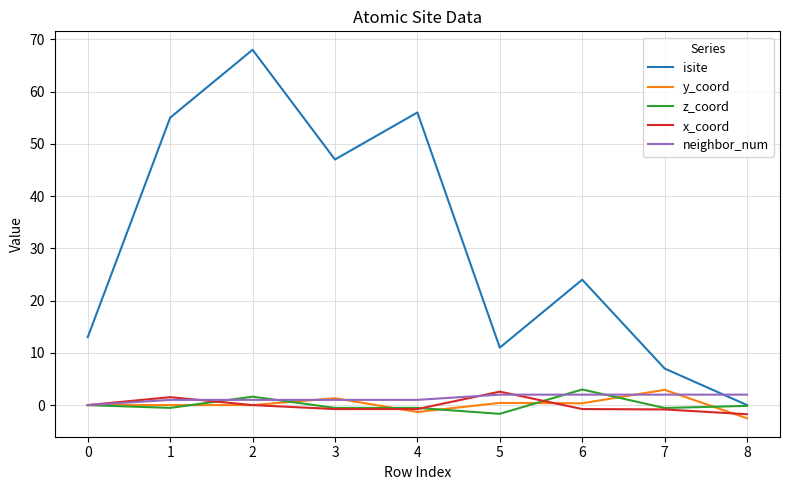

The value of y_coord at 4 is -1.3. True or false?

True